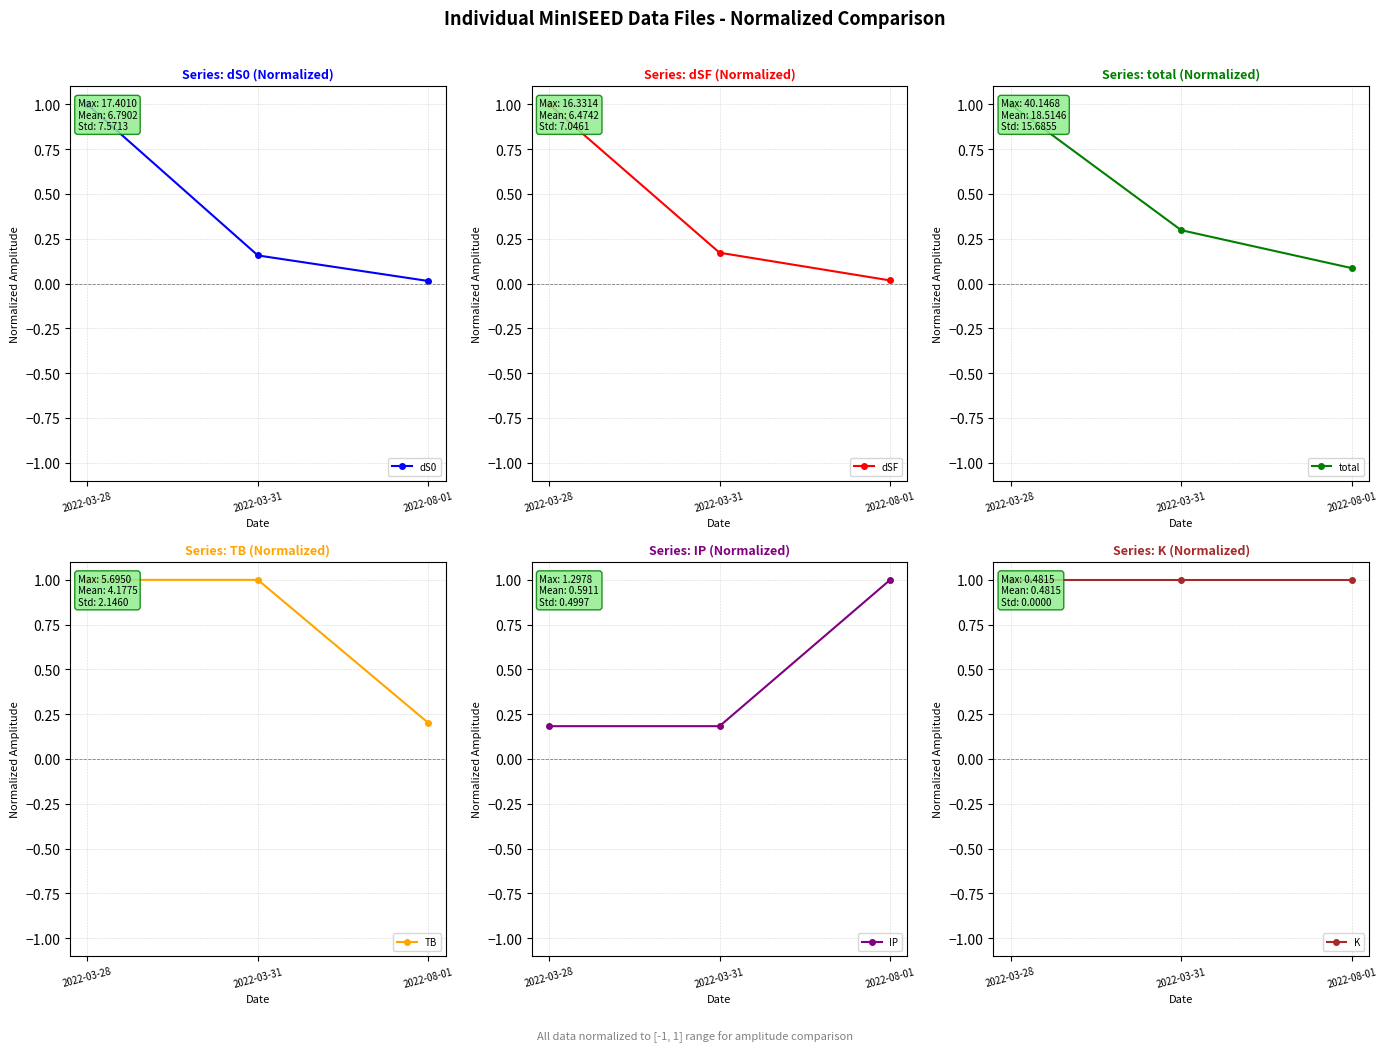

What is the sum of the TB values at 2022-08-01 and 2022-03-28?

1.2